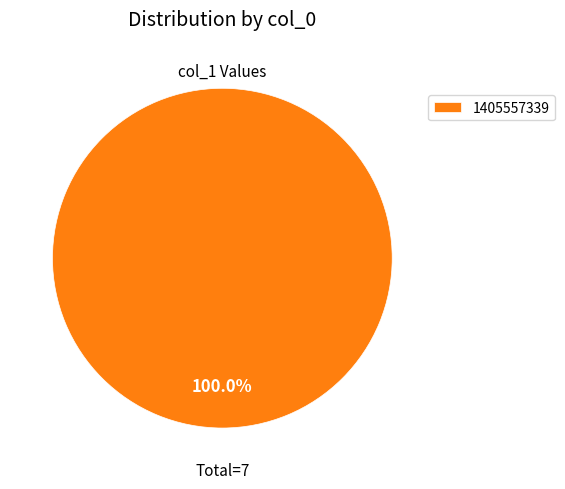

Rank the categories by value from lowest to highest.

1405557339